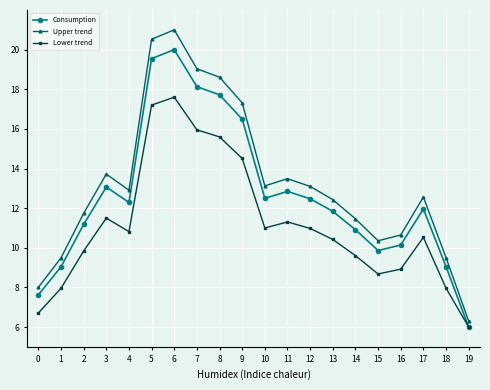

What is the sum of all Lower trend values?

223.1